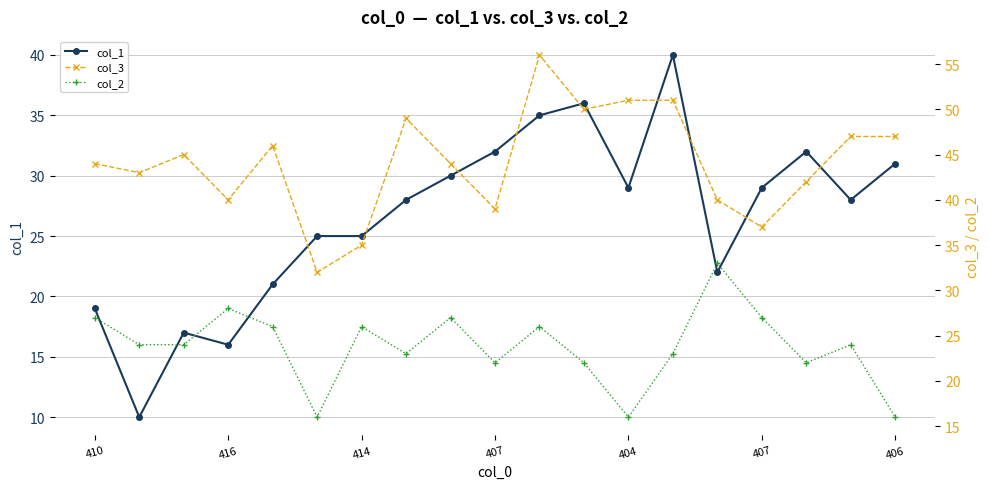

What is the difference between the col_1 values at 16 and 15?

3